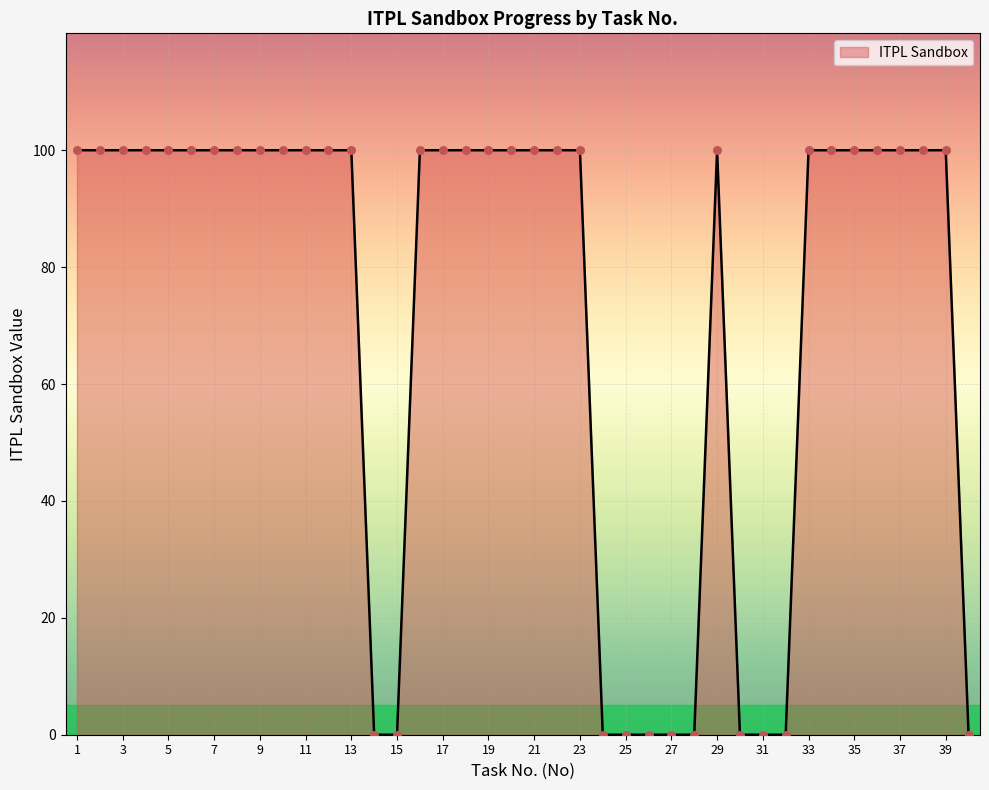

What is the difference between the maximum and minimum values?

100